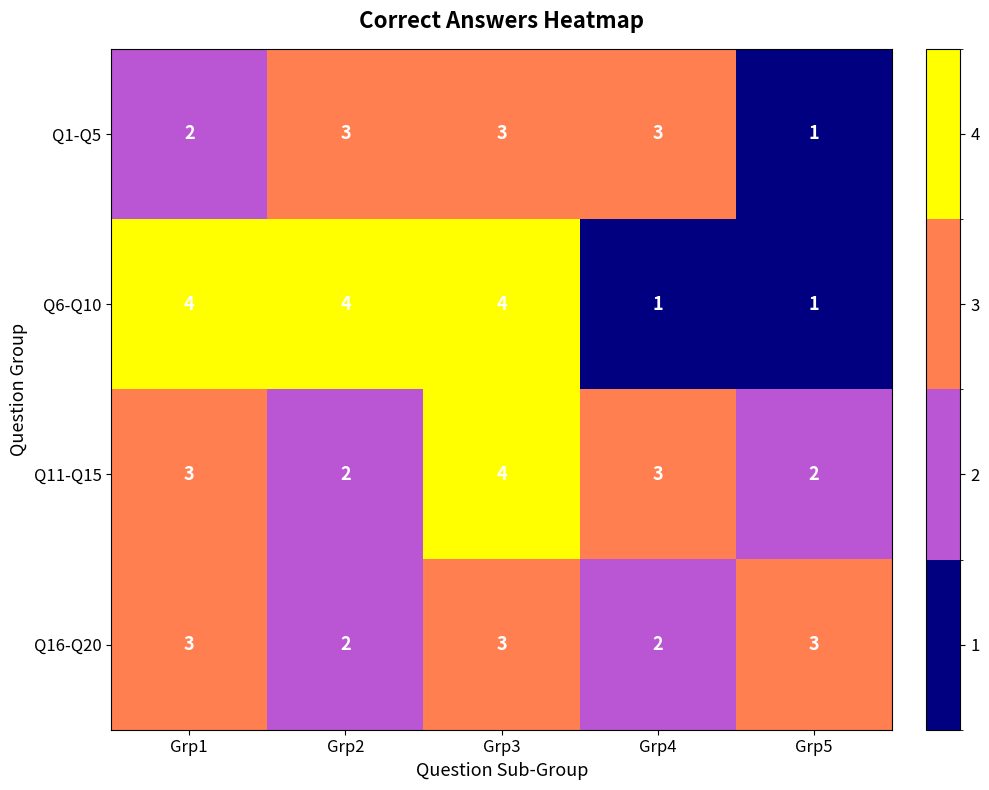

Is it true that Q16-Q20 equals 1 at Grp3?

False